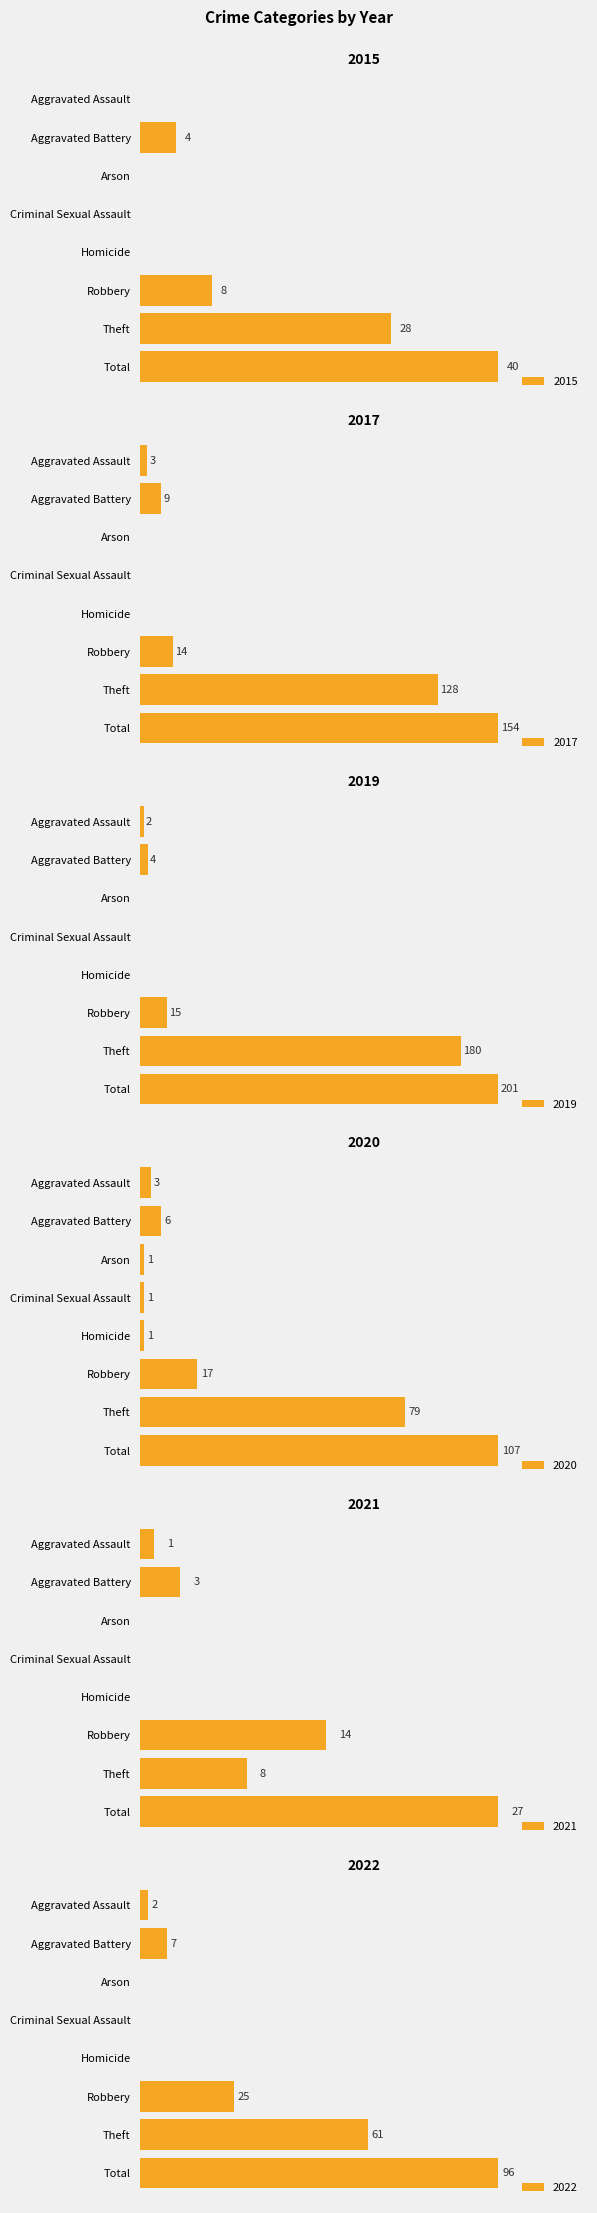

The 2017 series shows 9 at Aggravated Battery. True or false?

True